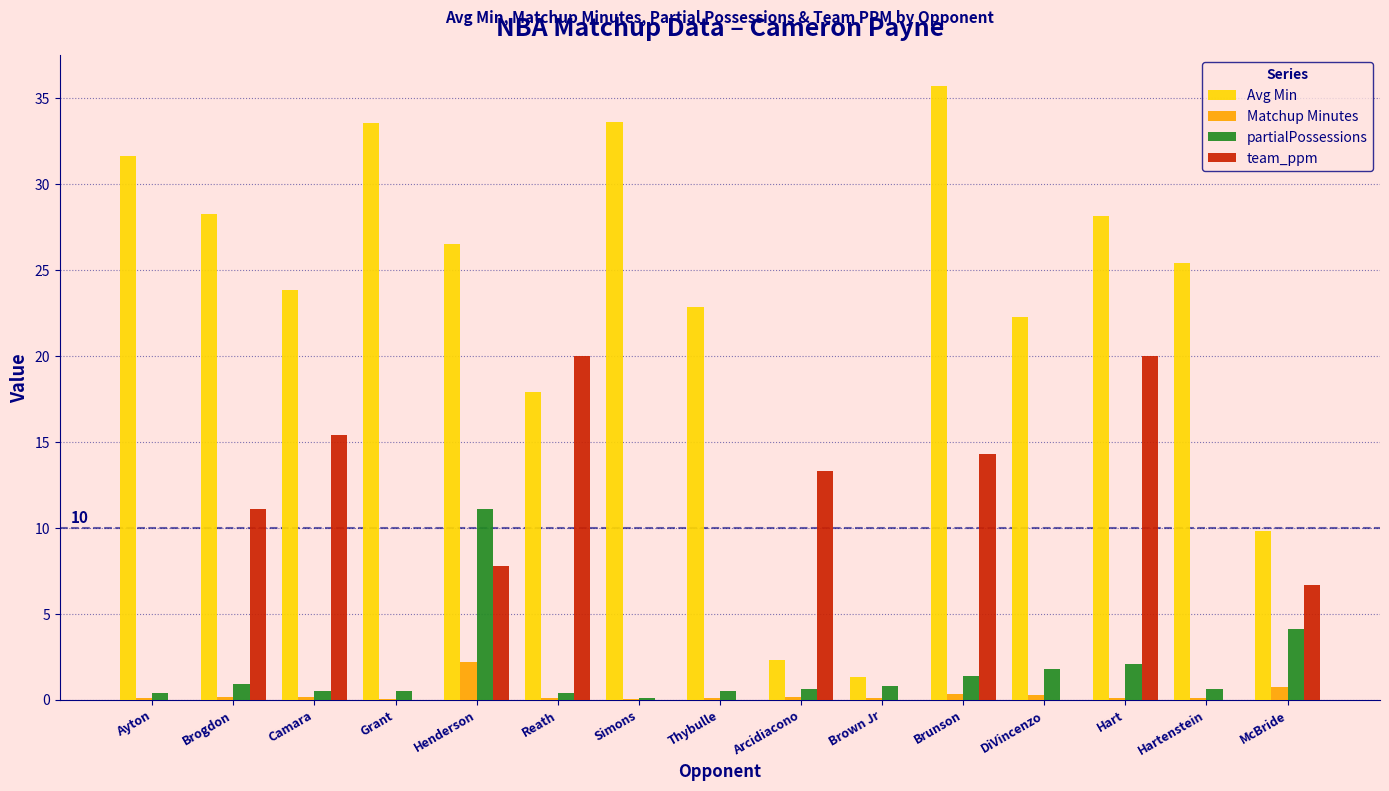

Is the value of Matchup Minutes at Ayton greater than the value of Avg Min at Thybulle?

No